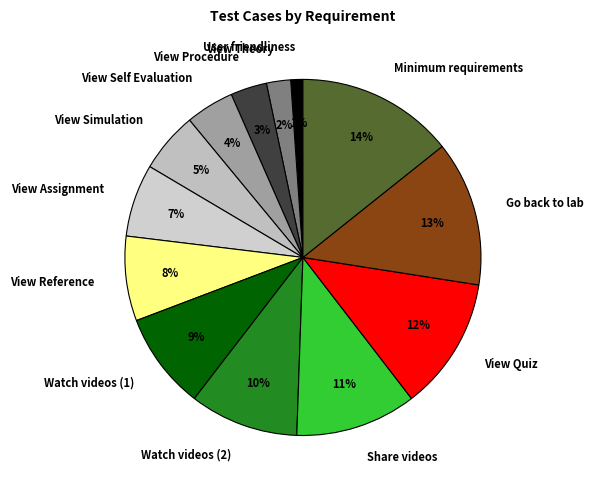

Do Watch videos (2) and View Quiz together represent more than half of the pie?

No